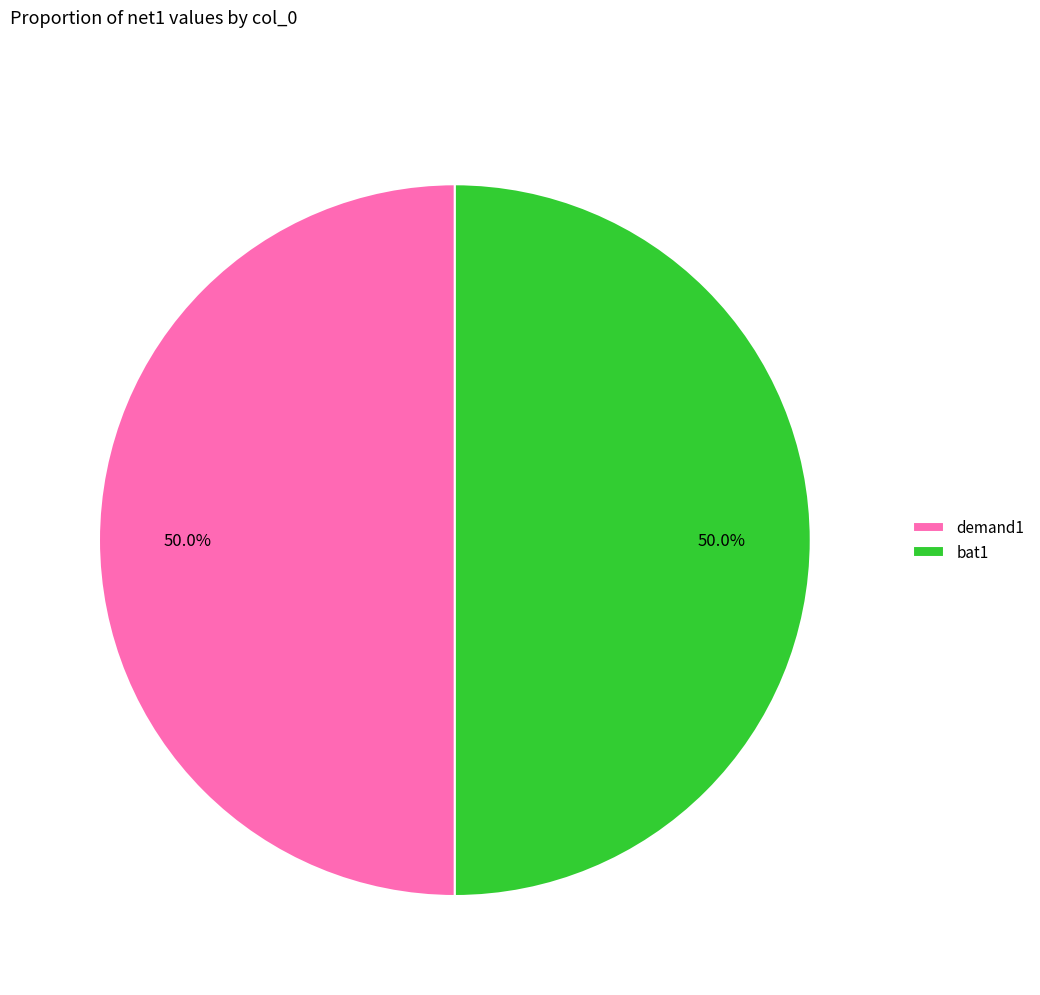

What is the ratio of the value at bat1 to the value at demand1?

1.0